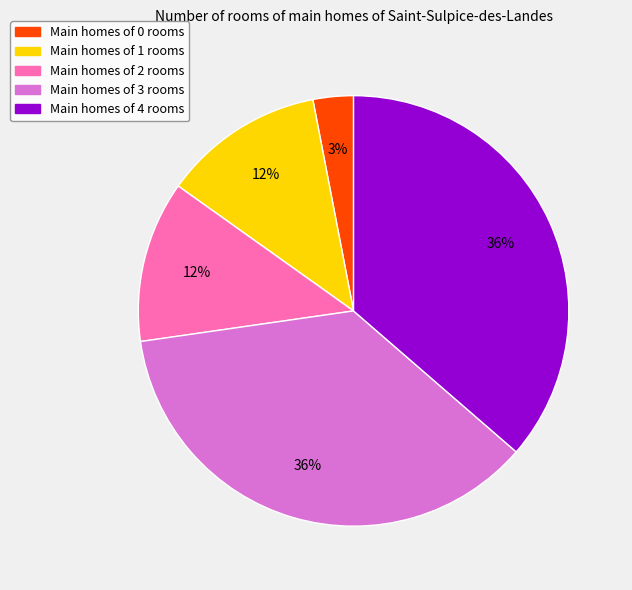

What is the smallest slice in the pie chart?

Main homes of 0 rooms